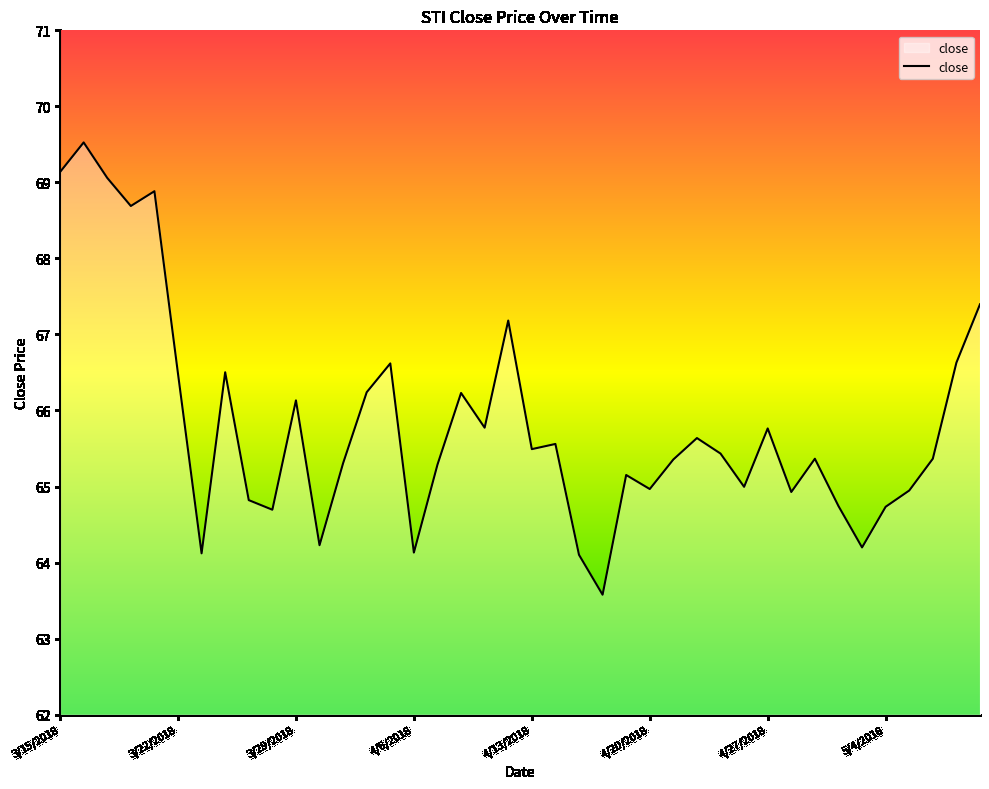

What is the difference between the maximum and minimum values?

5.9